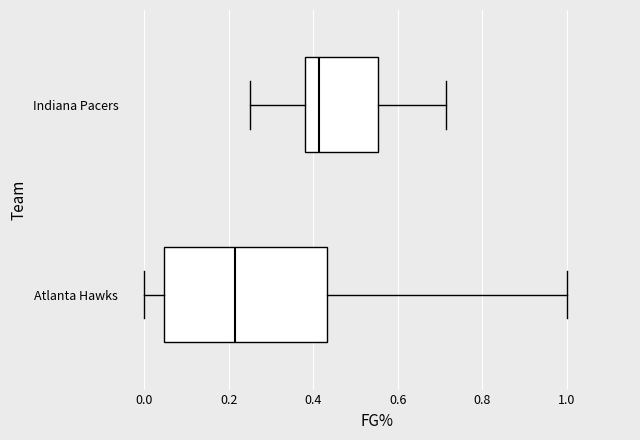

Which box's median line is the furthest to the left?

Atlanta Hawks